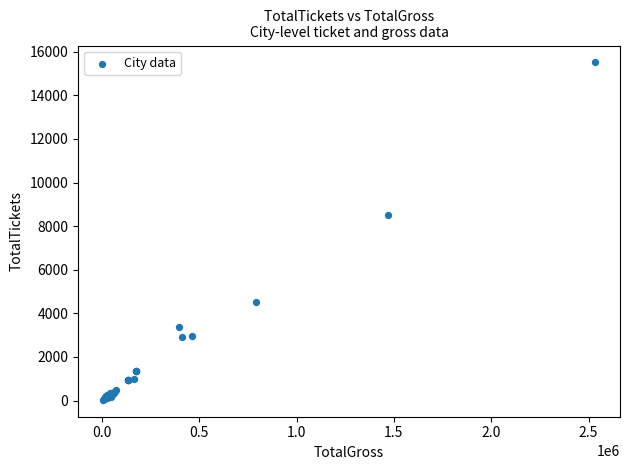

What Y value in the scatter plot is closest to 7771?

8514